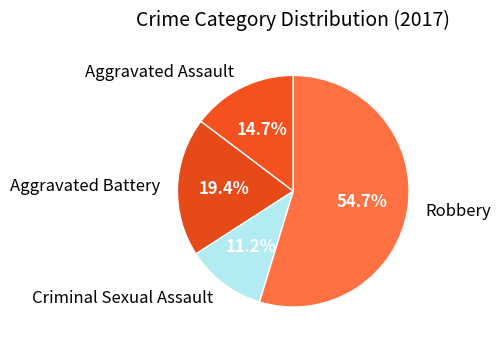

Rank the categories by value from lowest to highest.

Criminal Sexual Assault, Aggravated Assault, Aggravated Battery, Robbery